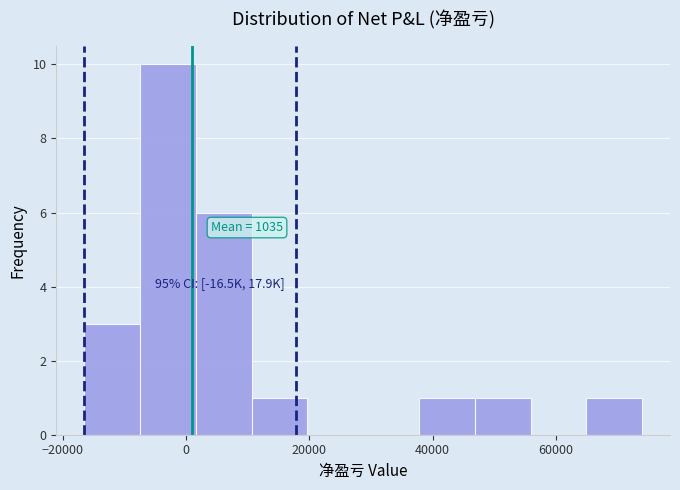

Over which range of the x-axis is the bar tallest?

-8000 to 2000